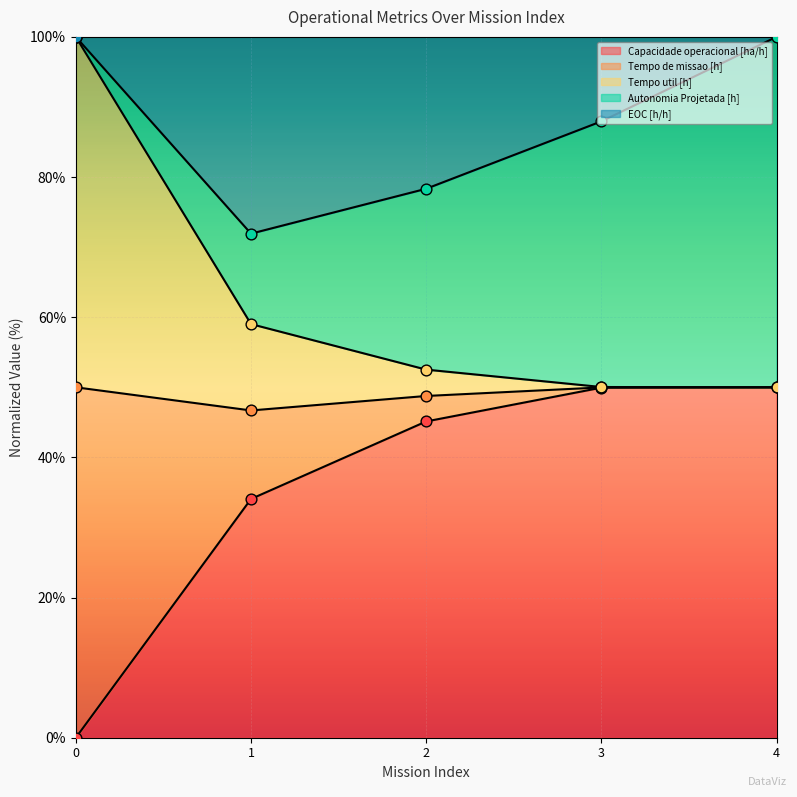

Which series reaches the maximum Y coordinate?

Autonomia Projetada [h]